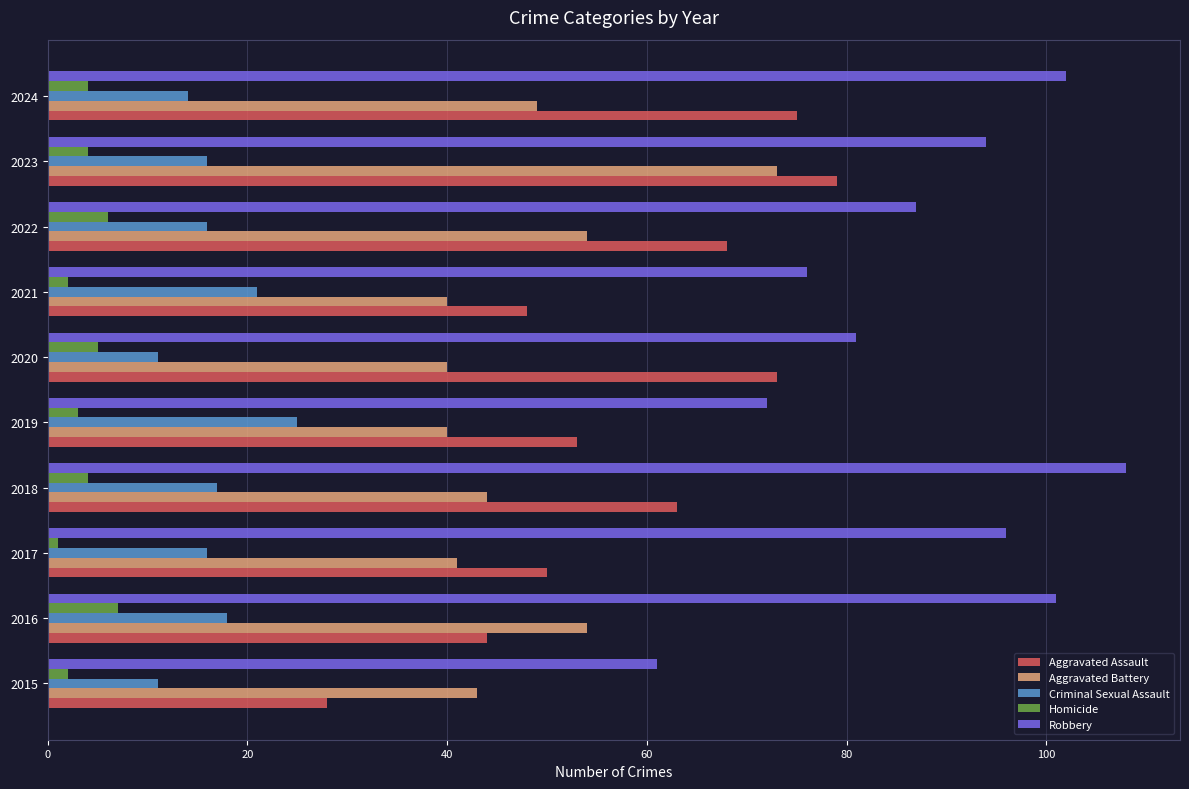

At which category does the chart reach its minimum across all series?

2017